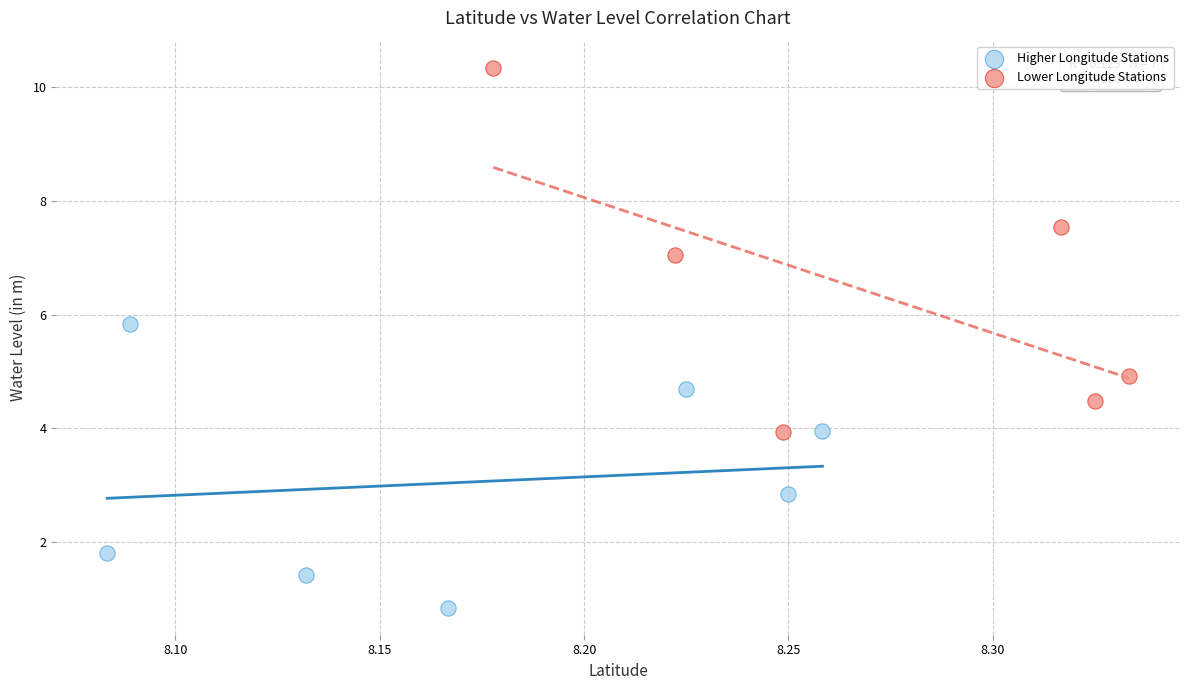

Which series has the largest Y range (max minus min)?

Lower Longitude Stations